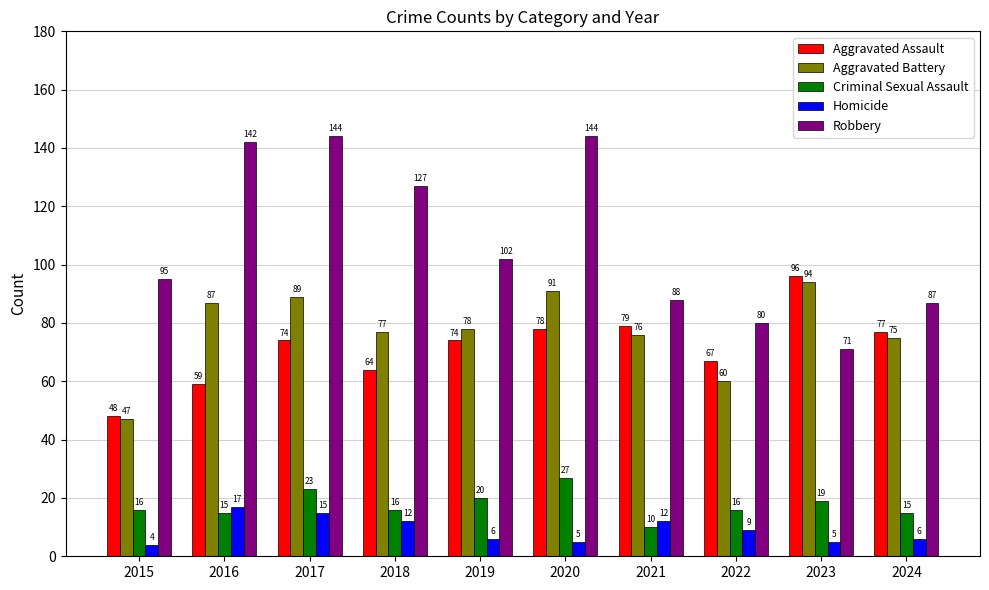

Reading left to right, list all the values displayed in this chart.

Aggravated Assault: 2015=48	2016=59	2017=74	2018=64	2019=74	2020=78	2021=79	2022=67	2023=96	2024=77
Aggravated Battery: 2015=47	2016=87	2017=89	2018=77	2019=78	2020=91	2021=76	2022=60	2023=94	2024=75
Criminal Sexual Assault: 2015=16	2016=15	2017=23	2018=16	2019=20	2020=27	2021=10	2022=16	2023=19	2024=15
Homicide: 2015=4	2016=17	2017=15	2018=12	2019=6	2020=5	2021=12	2022=9	2023=5	2024=6
Robbery: 2015=95	2016=142	2017=144	2018=127	2019=102	2020=144	2021=88	2022=80	2023=71	2024=87